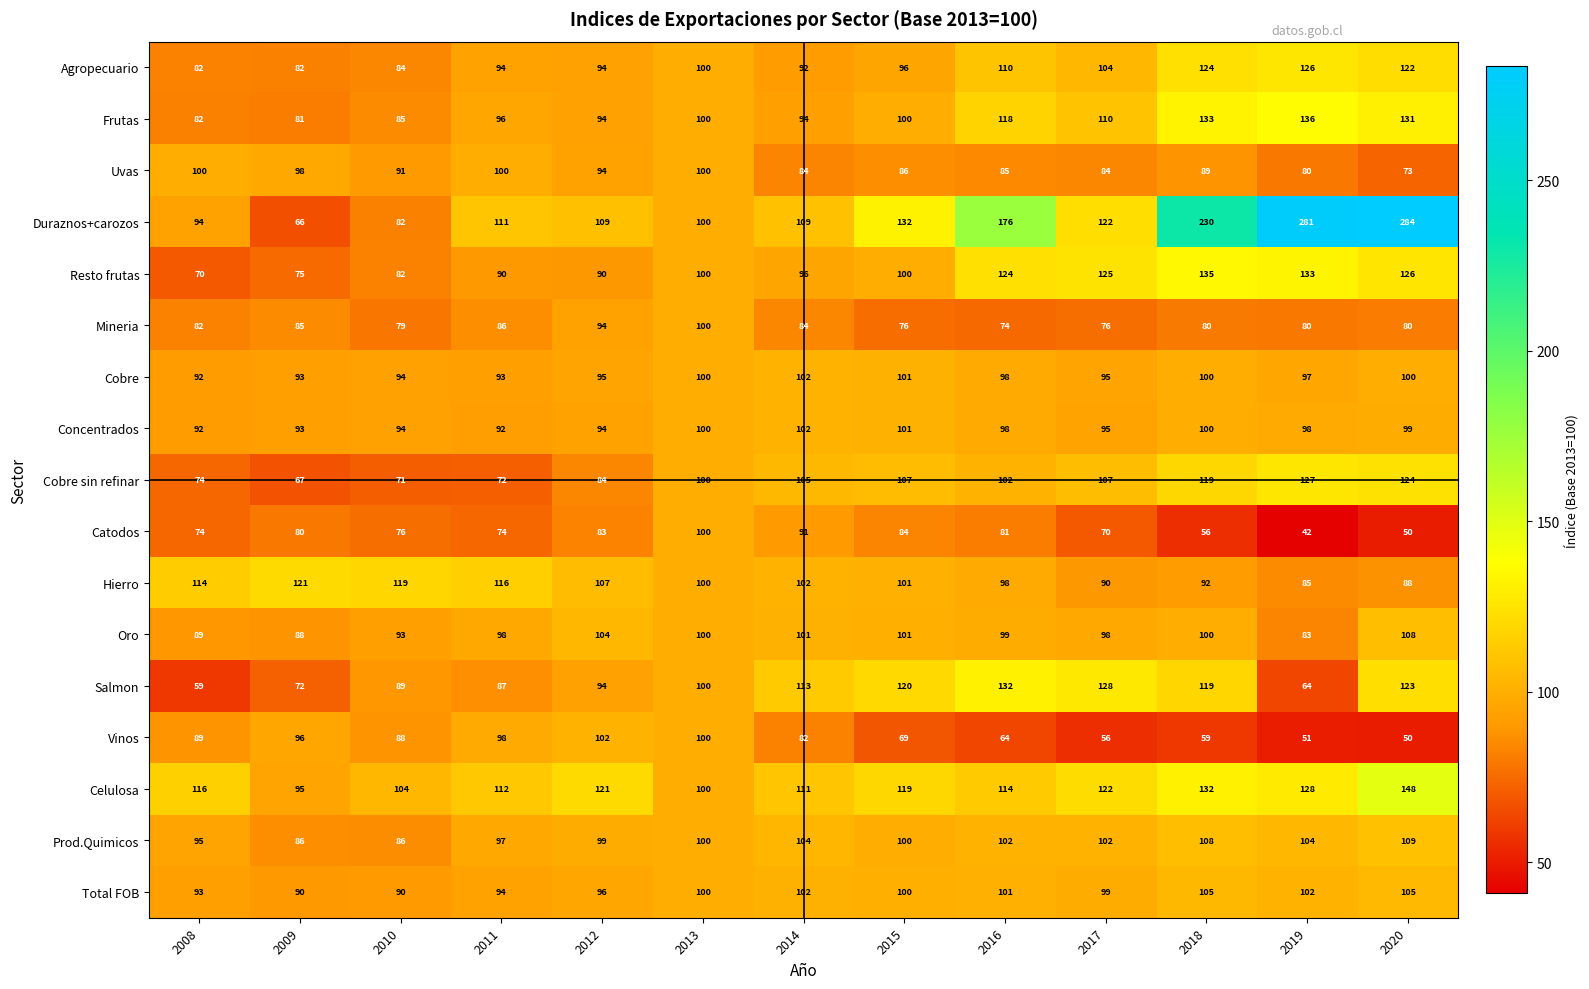

Which series has the largest total across all categories?

Duraznos+carozos